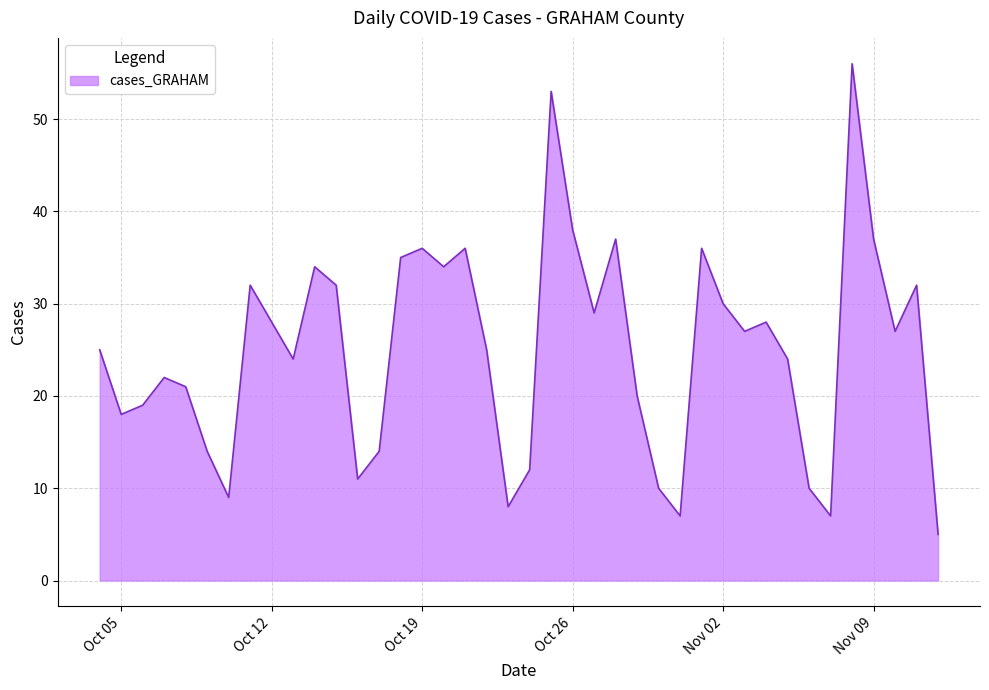

What is the maximum value shown in the chart?

56